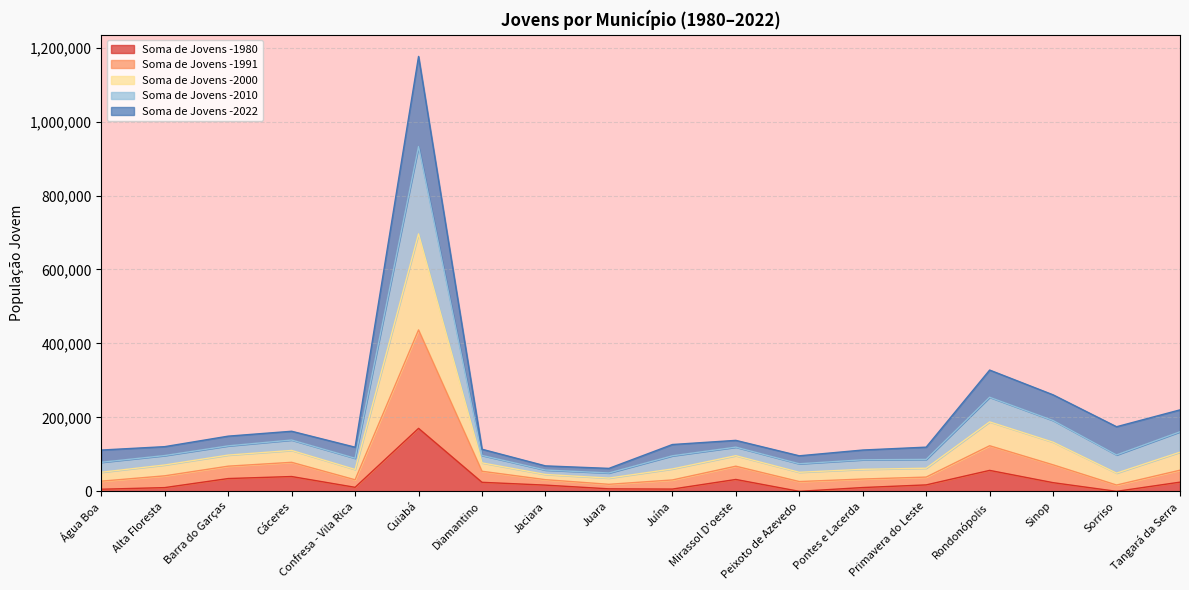

At which category is the sum across all series the highest?

Cuiabá